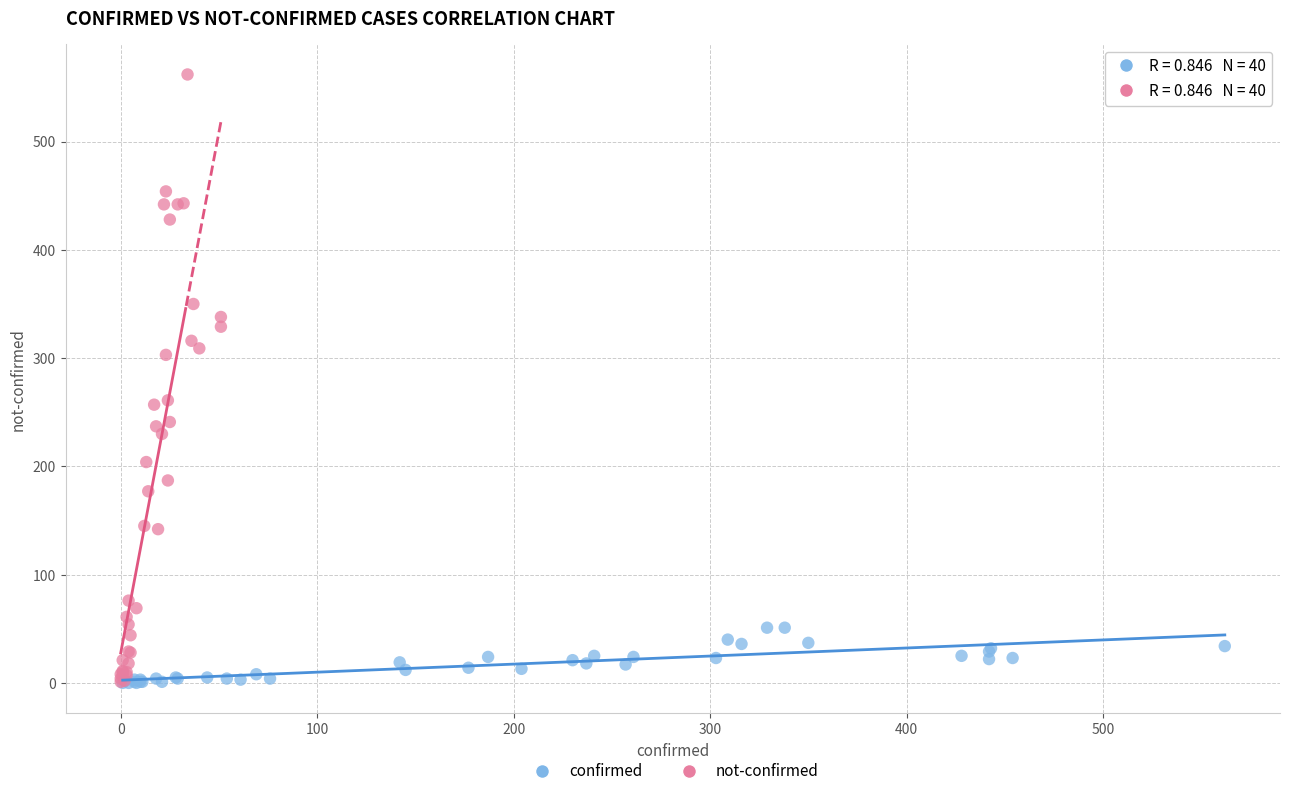

Which series has the widest spread of Y values?

not-confirmed